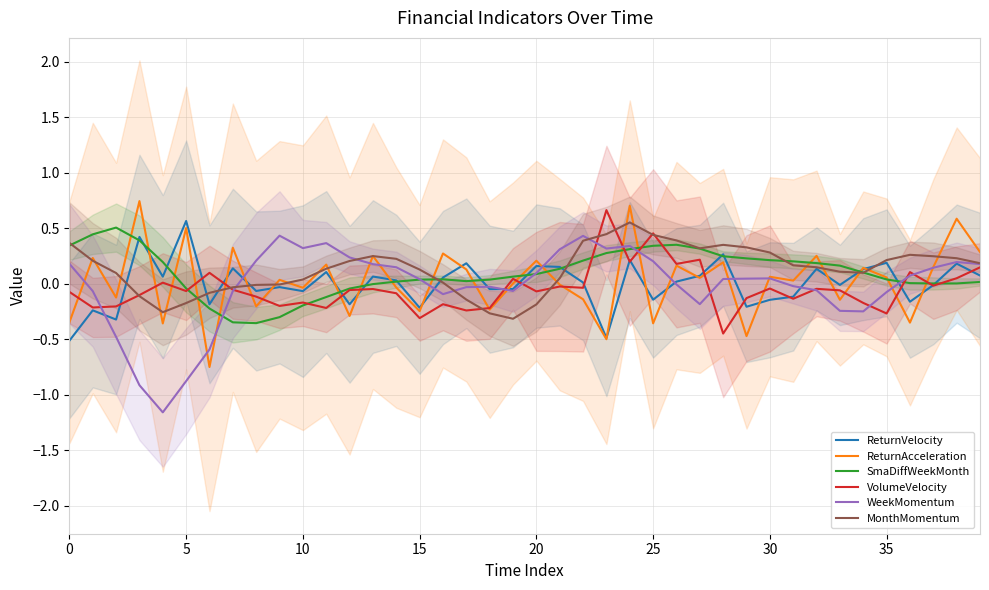

How many values in the WeekMomentum series exceed 0?

22